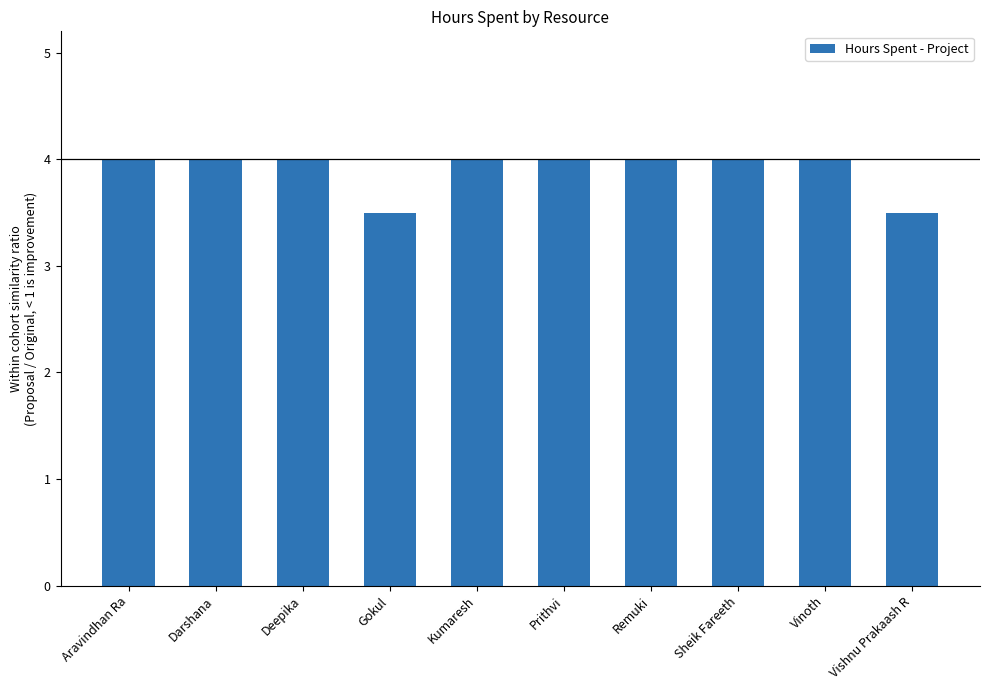

Reading right to left, list all the values displayed in this chart.

Vishnu Prakaash R=3.5	Vinoth=4.0	Sheik Fareeth=4.0	Remuki=4.0	Prithvi=4.0	Kumaresh=4.0	Gokul=3.5	Deepika=4.0	Darshana=4.0	Aravindhan Ra=4.0